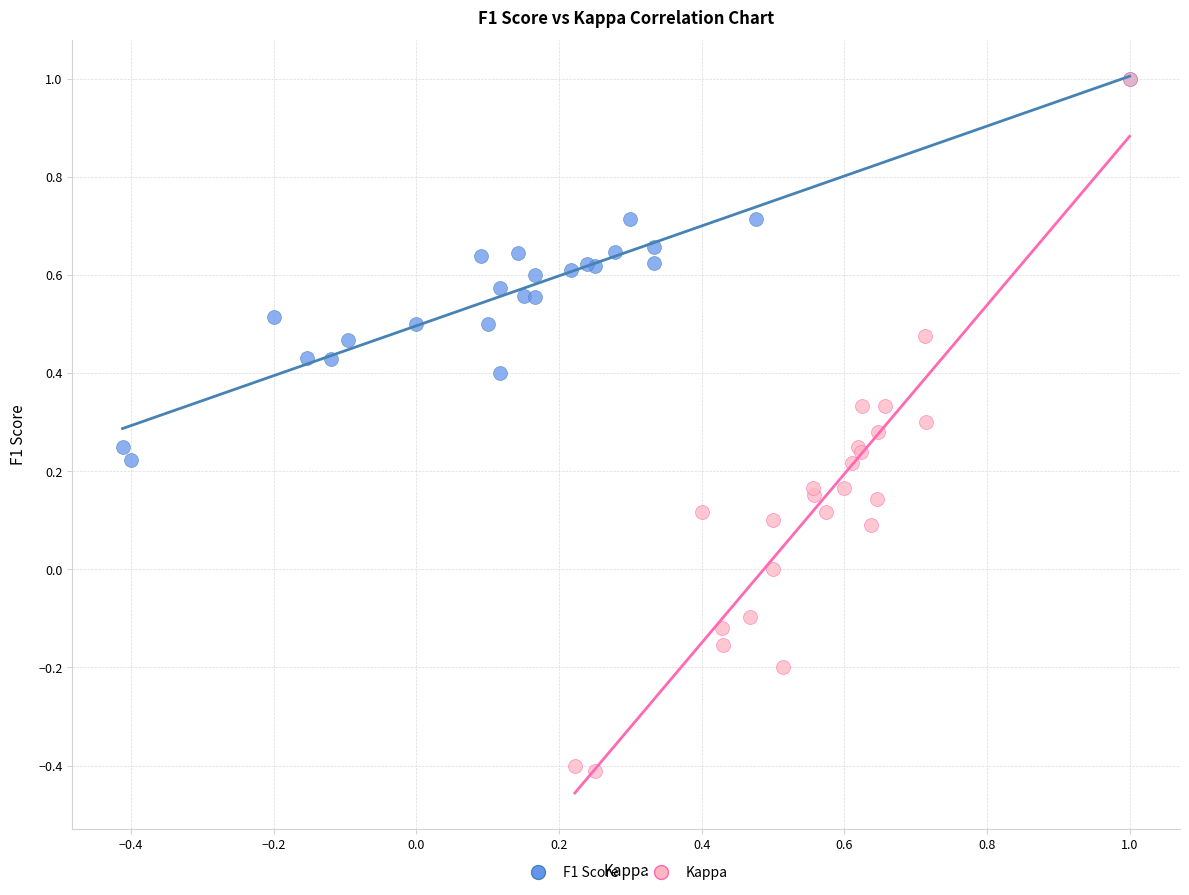

Which series contains the lowest Y value?

Kappa